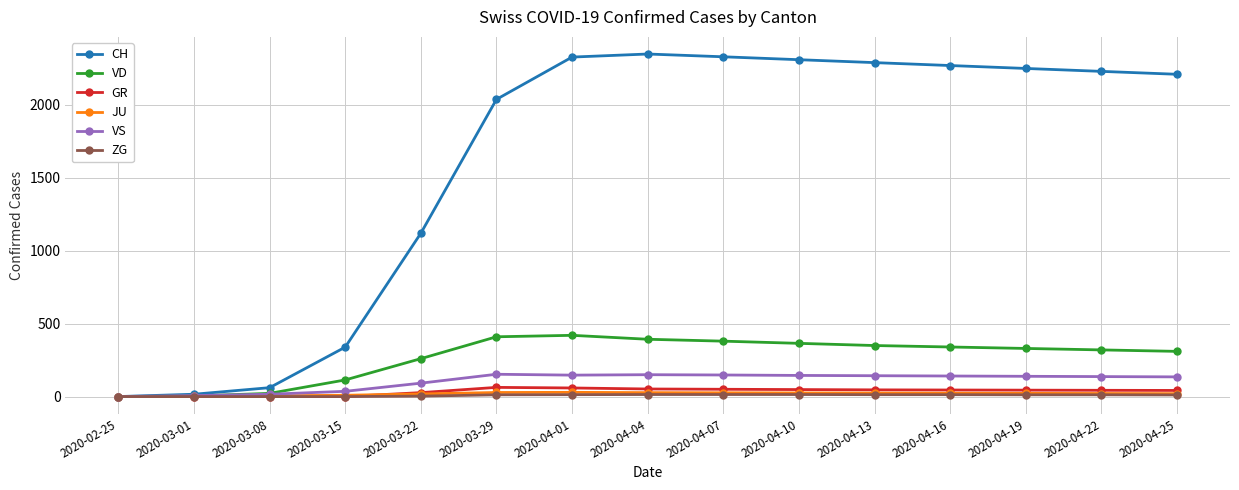

How many data points in GR are less than 44?

7